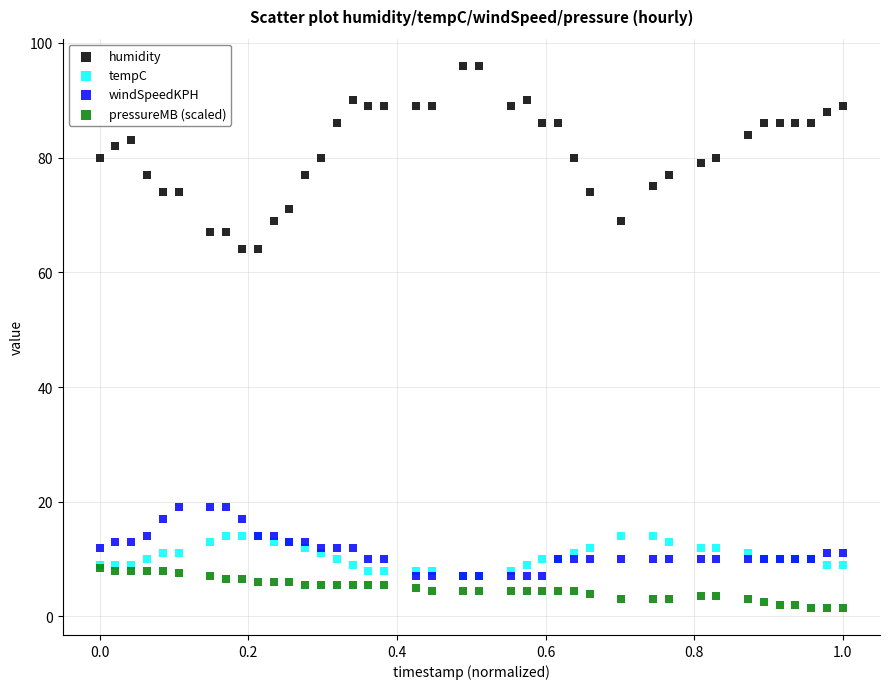

Which series has the largest Y range (max minus min)?

humidity